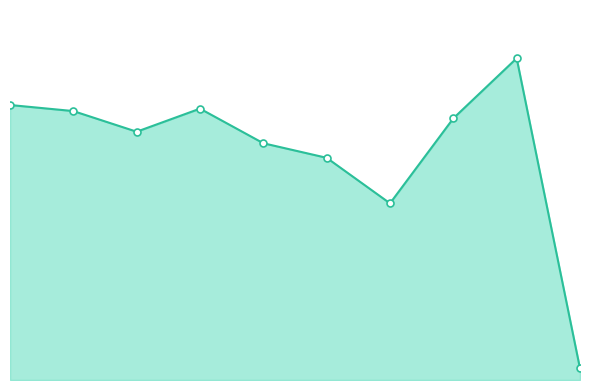

Does the chart have visible grid lines?

No